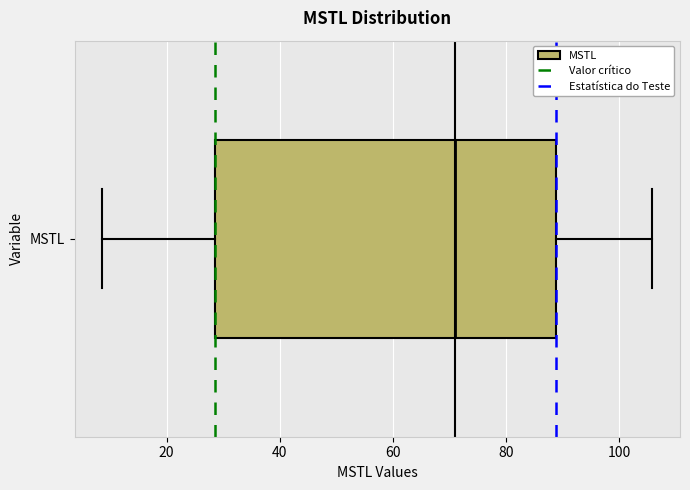

Where does the left whisker of the box for MSTL end on the x-axis? The values are not printed on the chart, so give them approximately, as read against the axis.

8